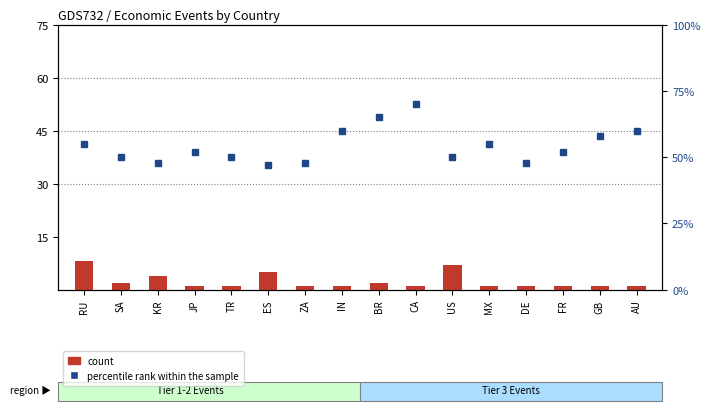

The value of count at ES is 5. True or false?

True